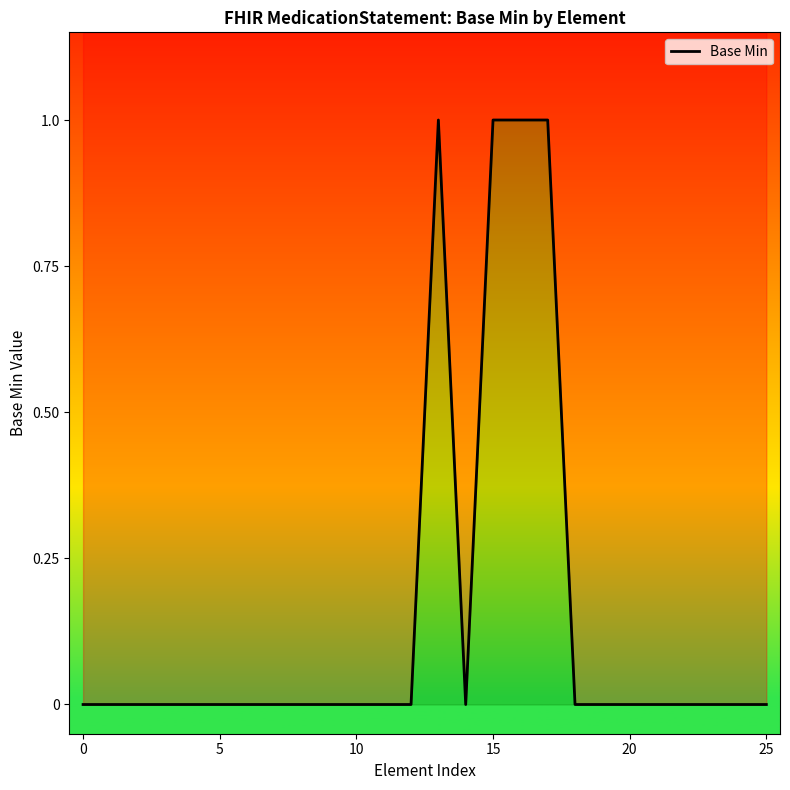

True or false: there are more than 2 points higher than both neighbors.

False